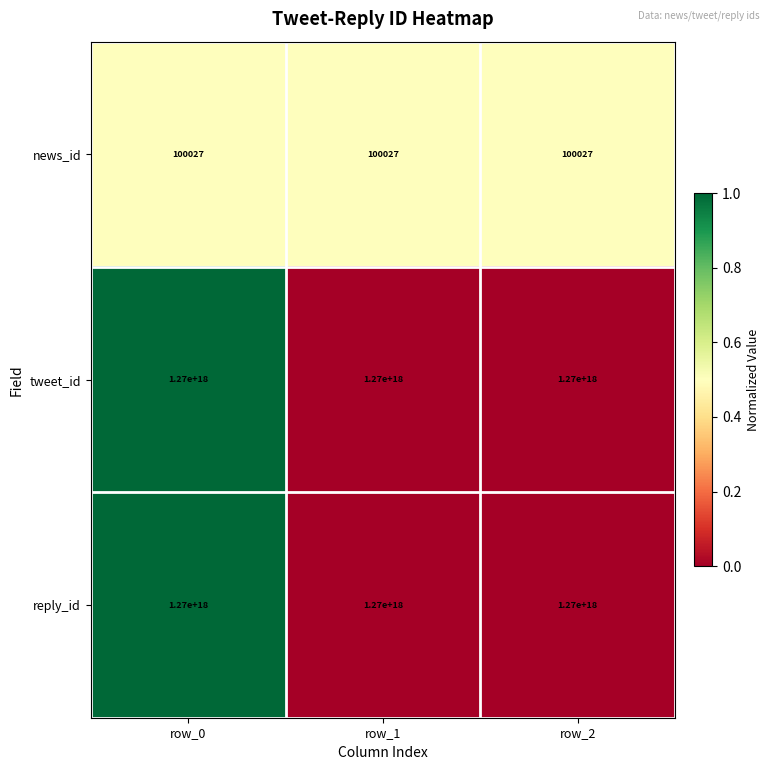

At how many categories does at least one series exceed 1030662178329683200?

3